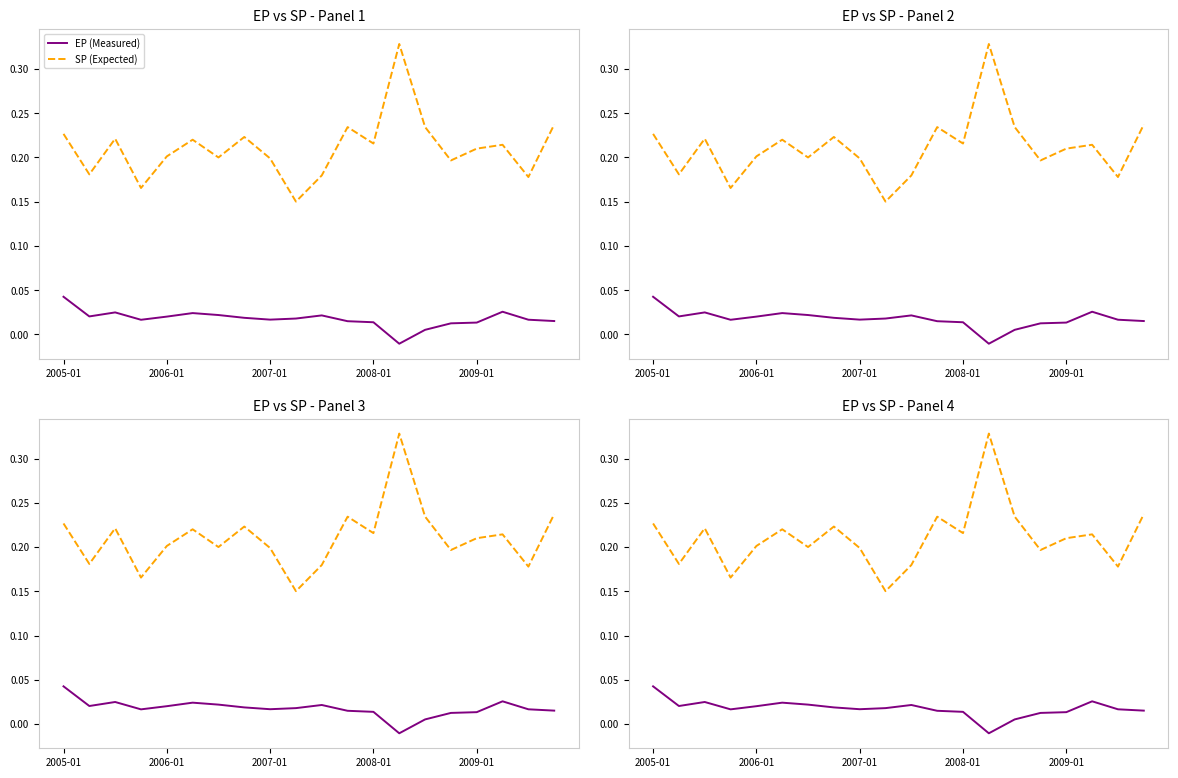

Which series has the largest total across all categories?

SP (Expected)